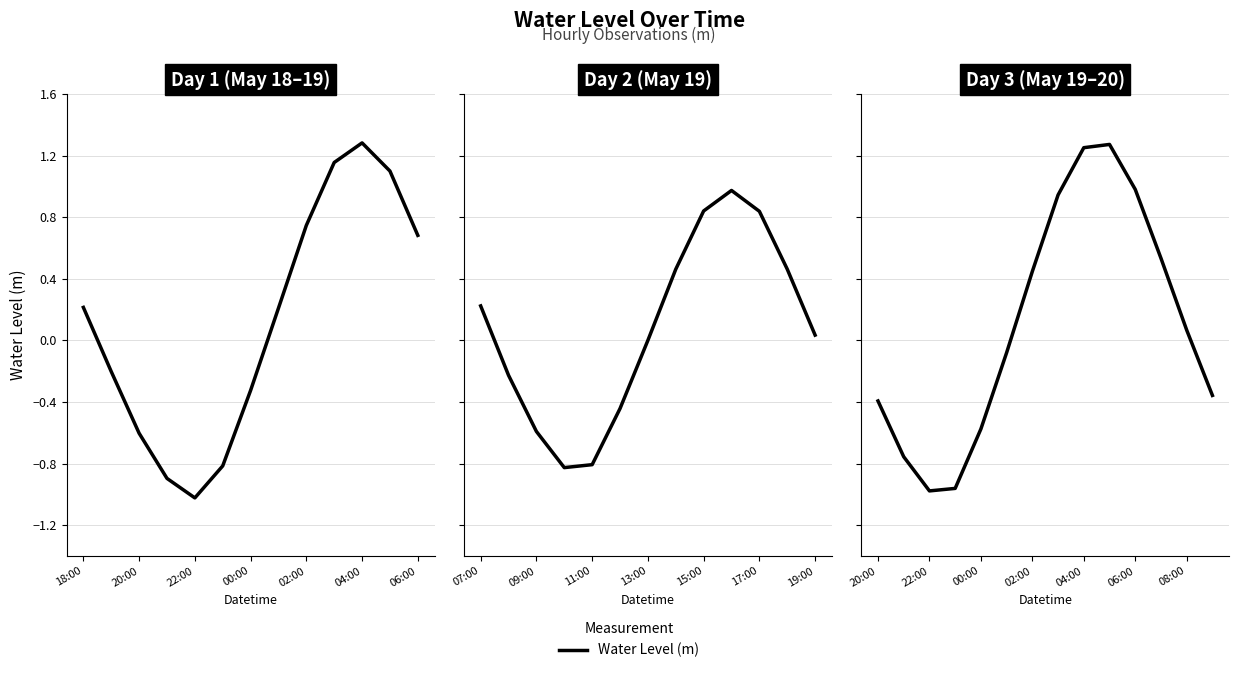

The value at 22:00 is -1.5. True or false?

False